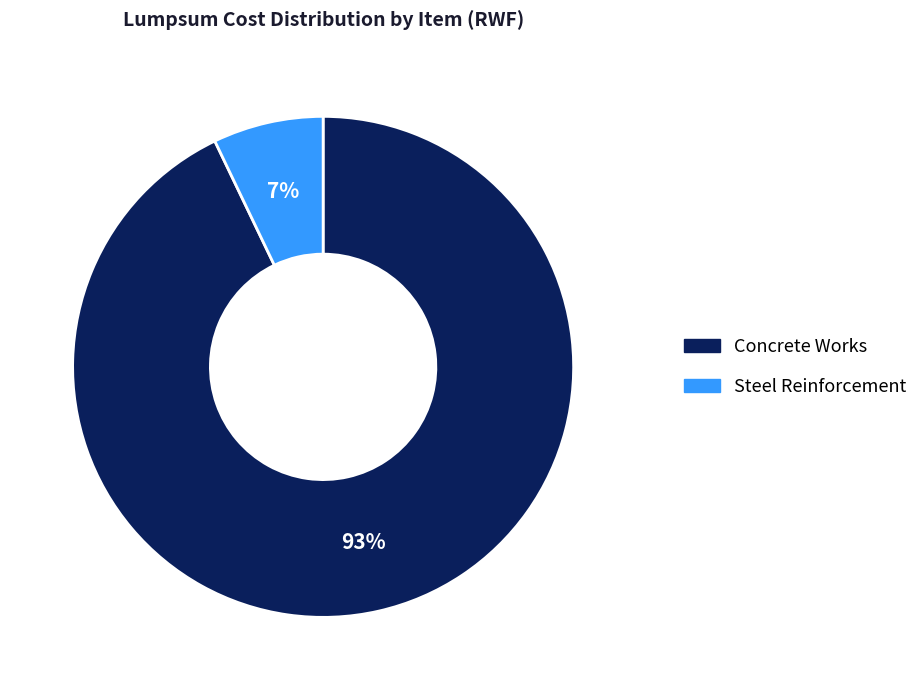

Which slice is the smallest?

Steel Reinforcement